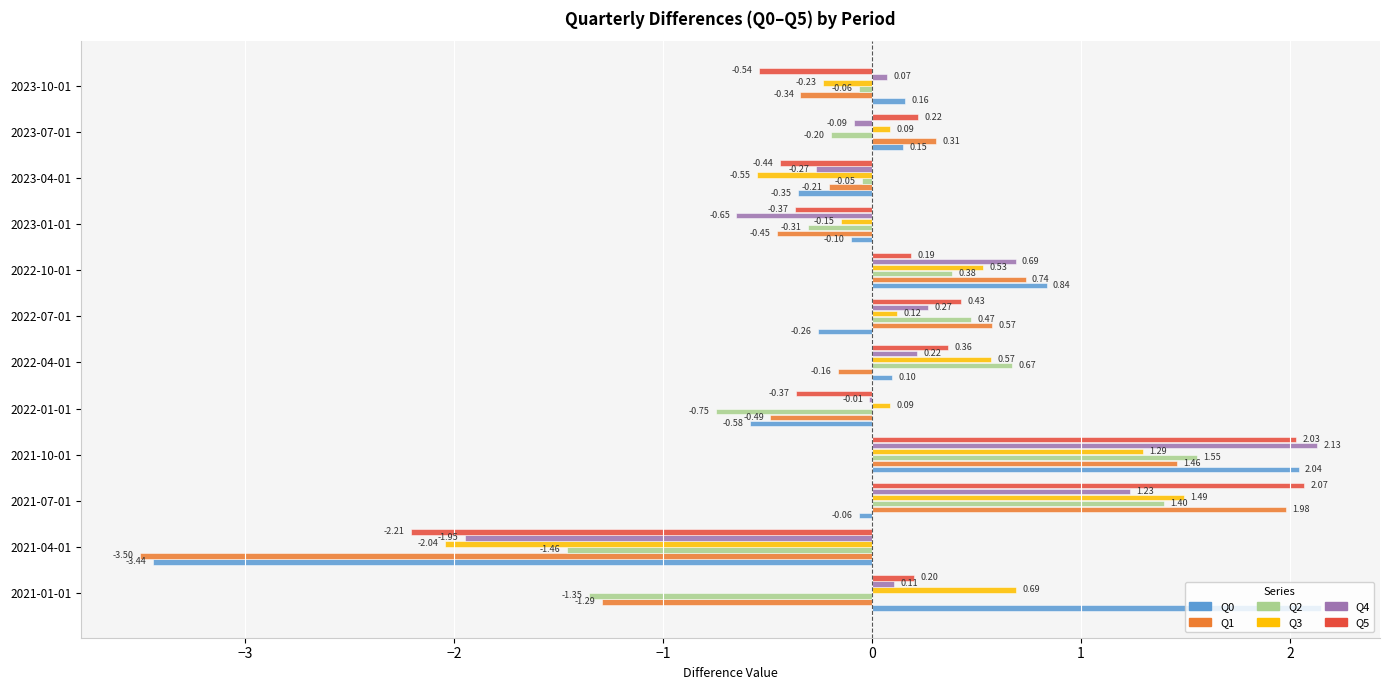

What is the total value across all series at 2021-10-01?

10.5